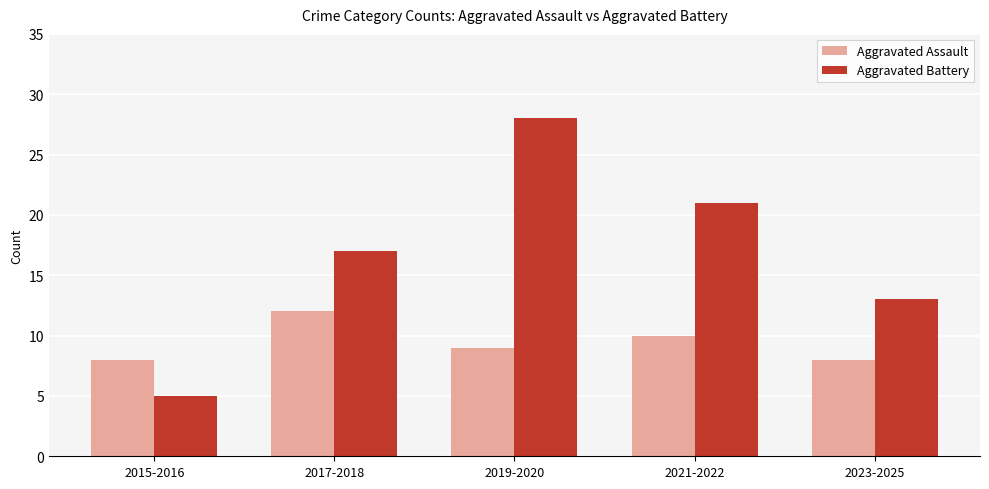

What is the difference between the maximum and minimum values in the Aggravated Assault series?

4